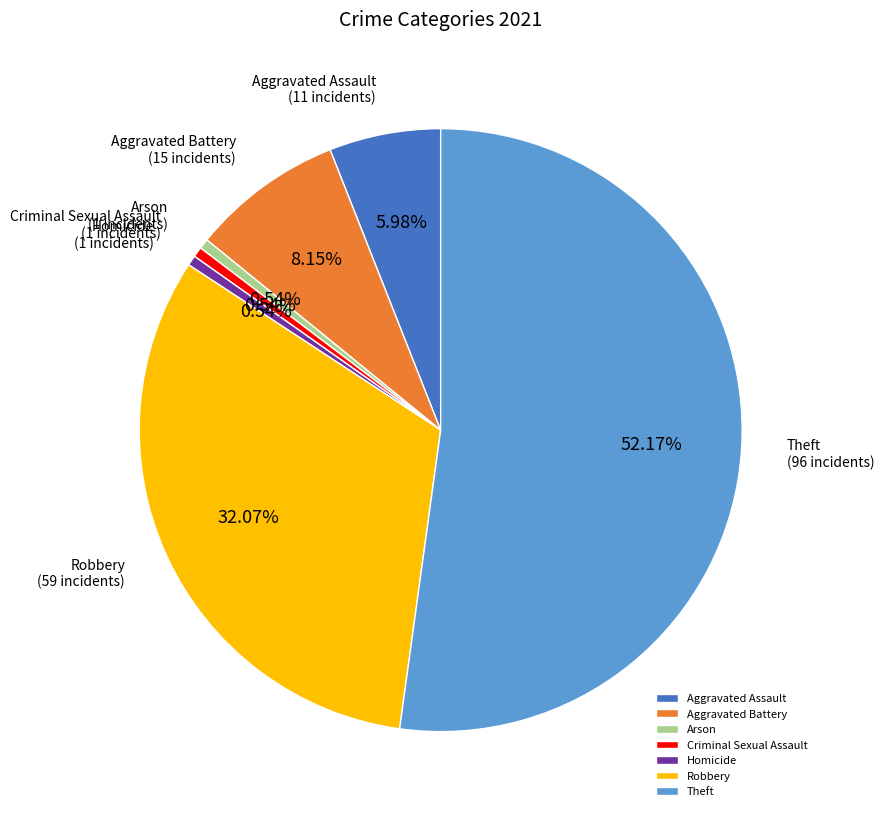

To the nearest percent, what portion does Homicide represent?

1%